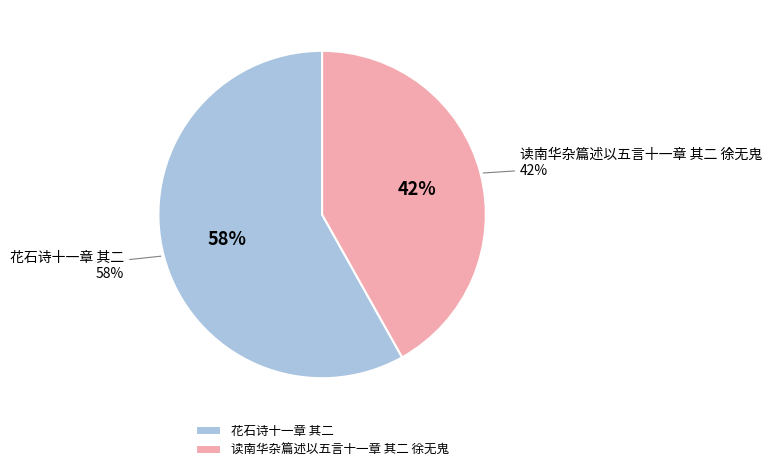

What percentage is the 读南华杂篇述以五言十一章 其二 徐无鬼 slice, to the nearest percent?

42%